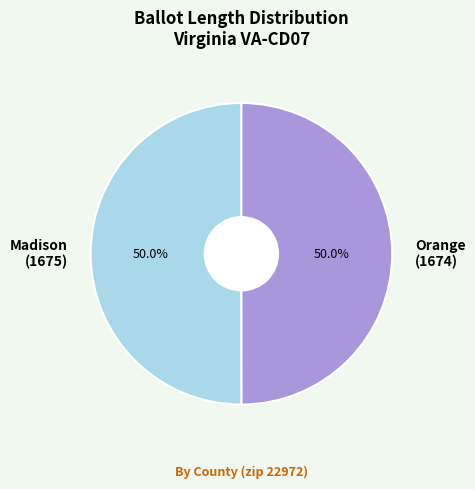

What is the ratio of the value at Orange (1674) to the value at Madison (1675)?

1.0